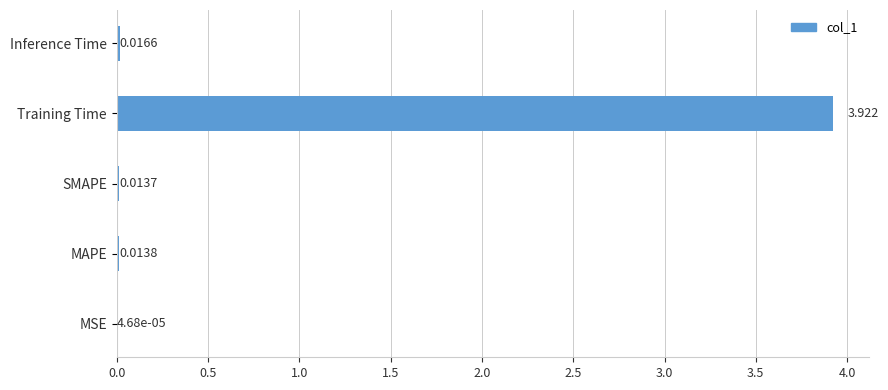

Which has a higher value, Inference Time or Training Time?

Training Time